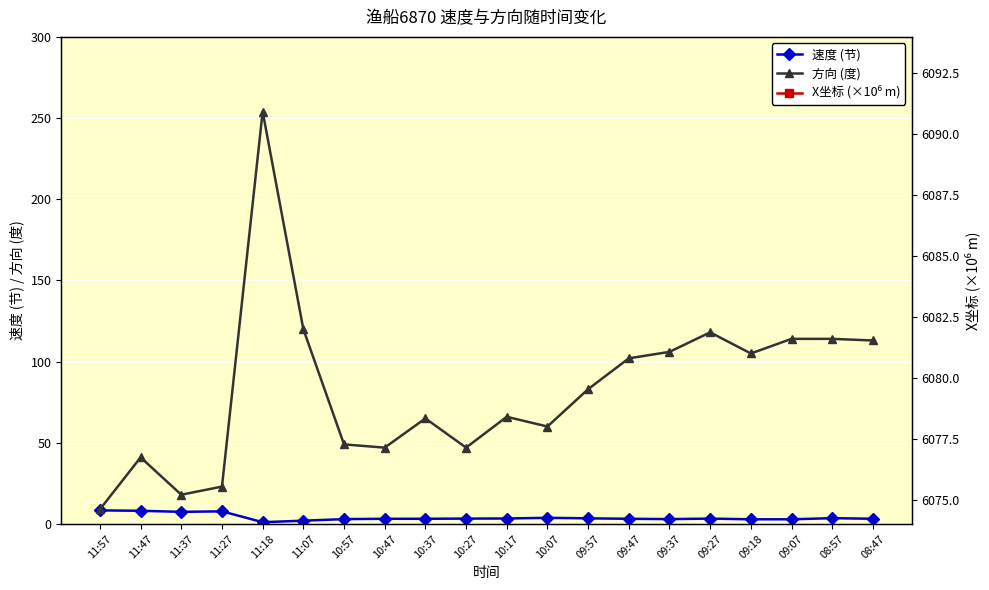

At 10:17, list the series in order from largest to smallest.

方向 (度), X坐标 (×10⁶ m), 速度 (节)